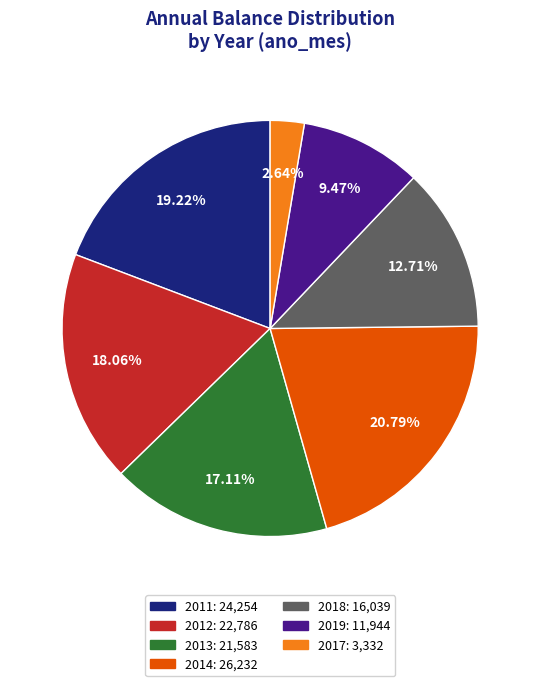

True or false: 2012 accounts for 9% of the total.

False